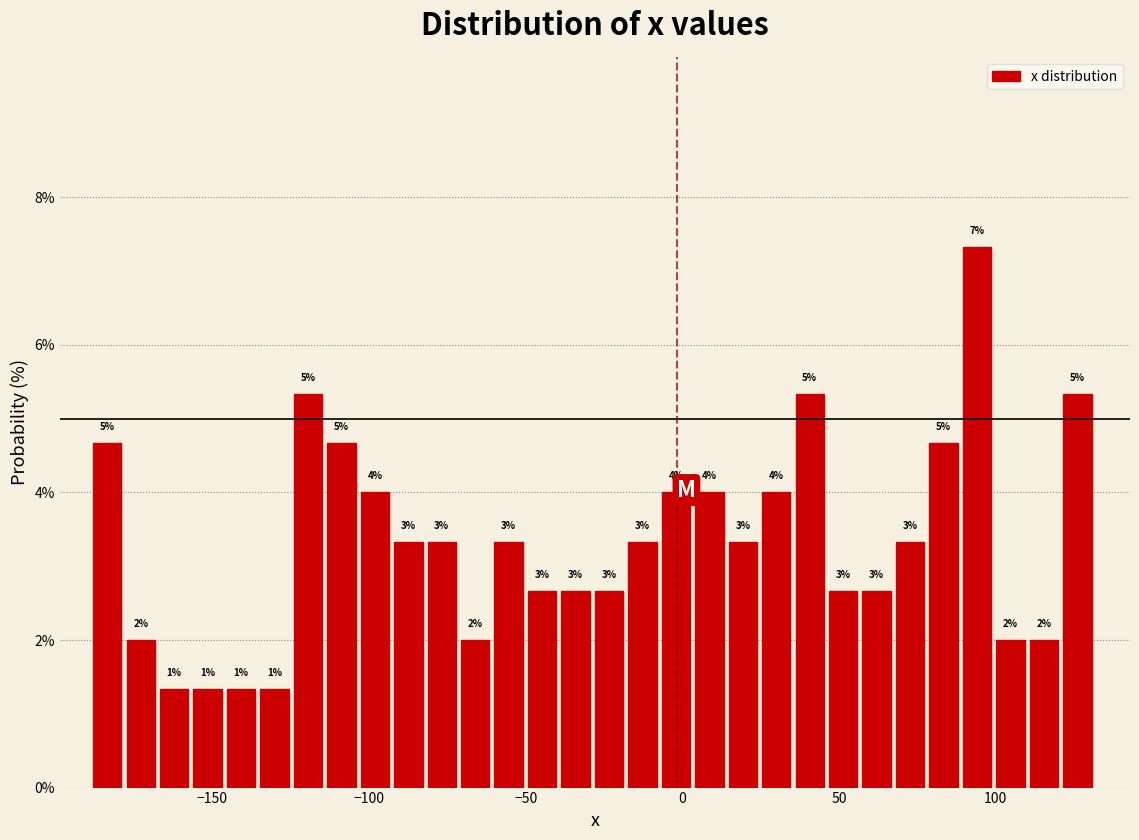

Around what value on the x-axis is the tallest bar? Give the approximate position of its centre, as read against the axis.

95